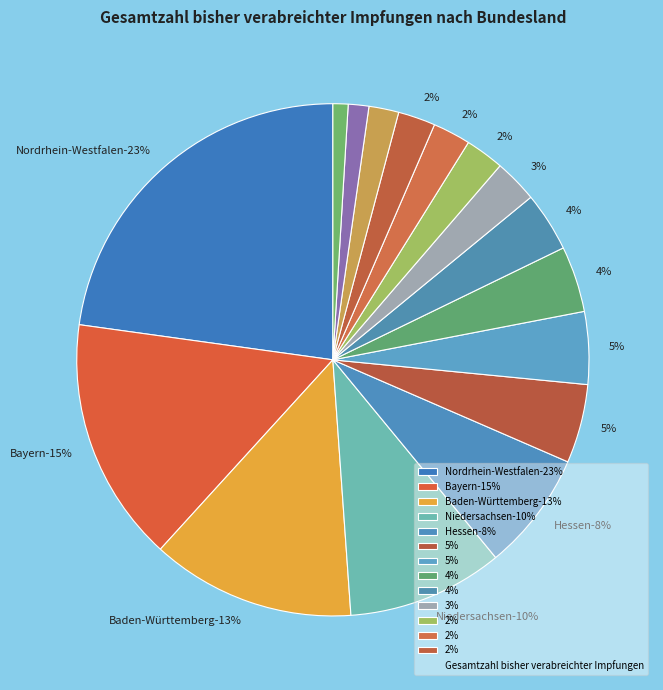

To the nearest percent, what is the difference between the largest and smallest slice percentages?

22%